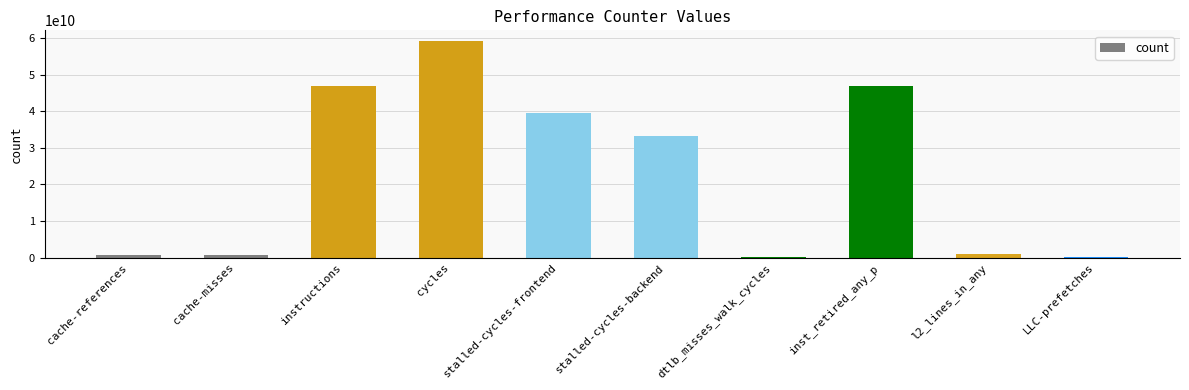

Does the chart contain any negative values?

No